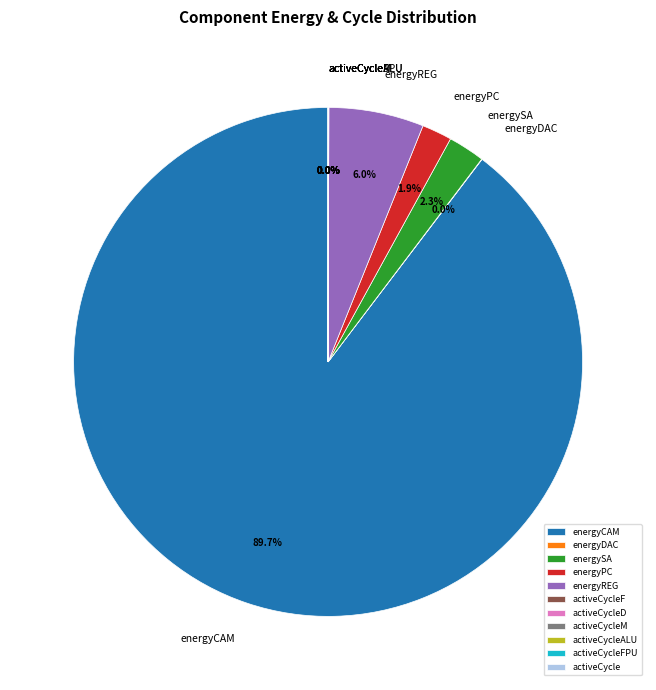

What is the largest slice in the pie chart?

energyCAM